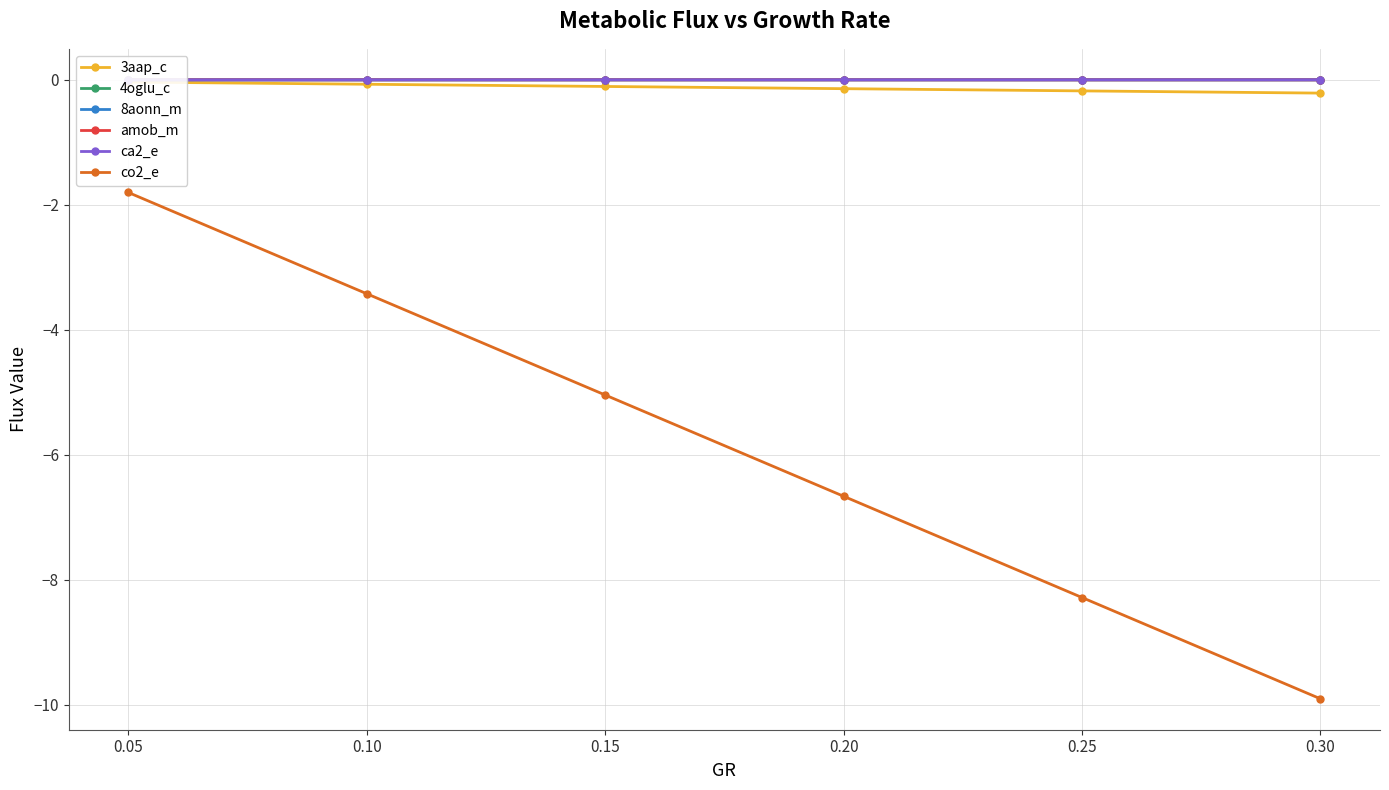

At how many categories does at least one series exceed -8?

6